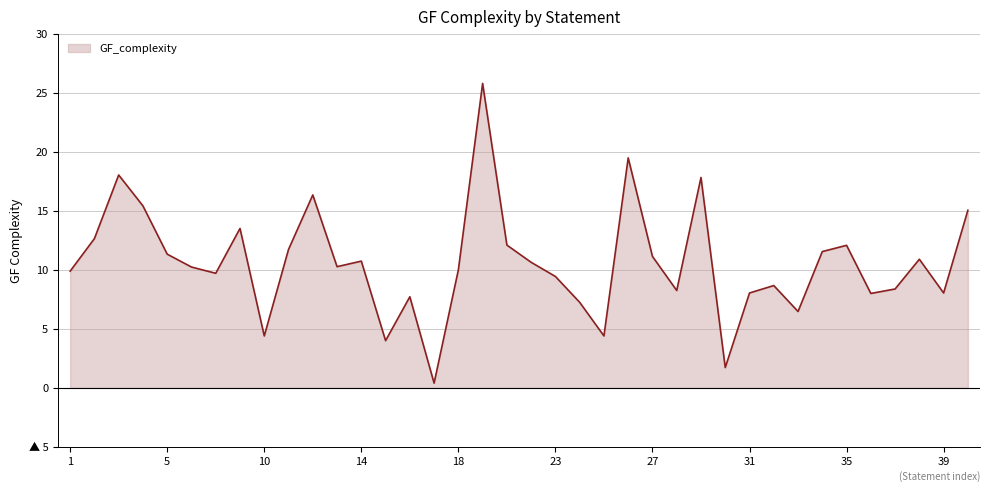

At which label does the data first exceed 10?

2